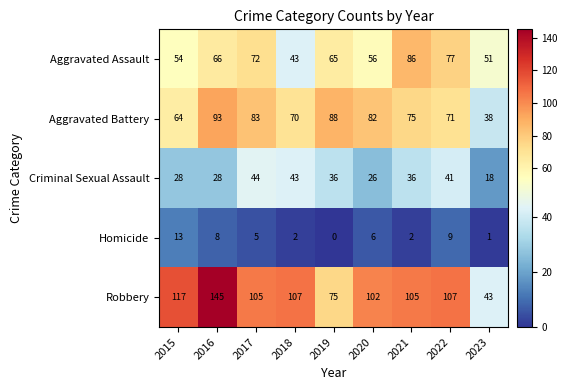

The value of Aggravated Assault at 2019 is 65. True or false?

True